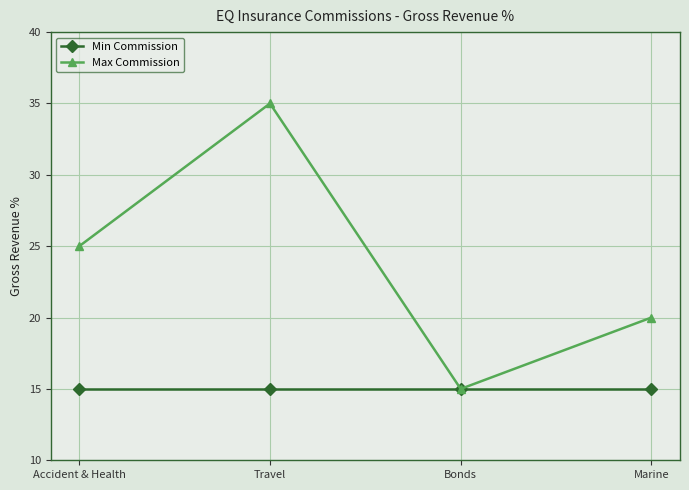

List the series in order of their peak value, highest first.

Max Commission, Min Commission